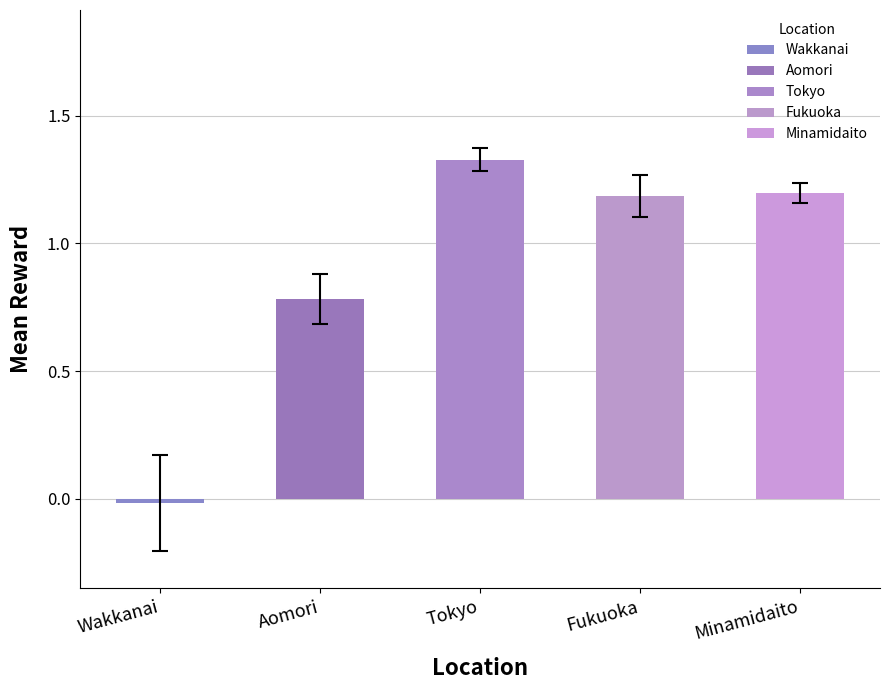

Are the bars grouped side by side (vs. stacked)?

No